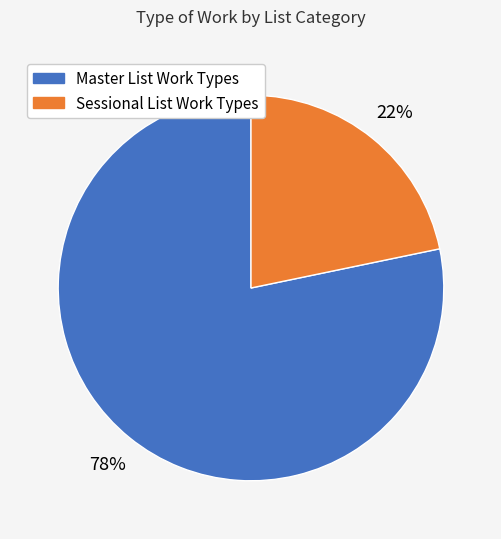

Combined, do Sessional List Work Types and Master List Work Types account for over 50%?

Yes